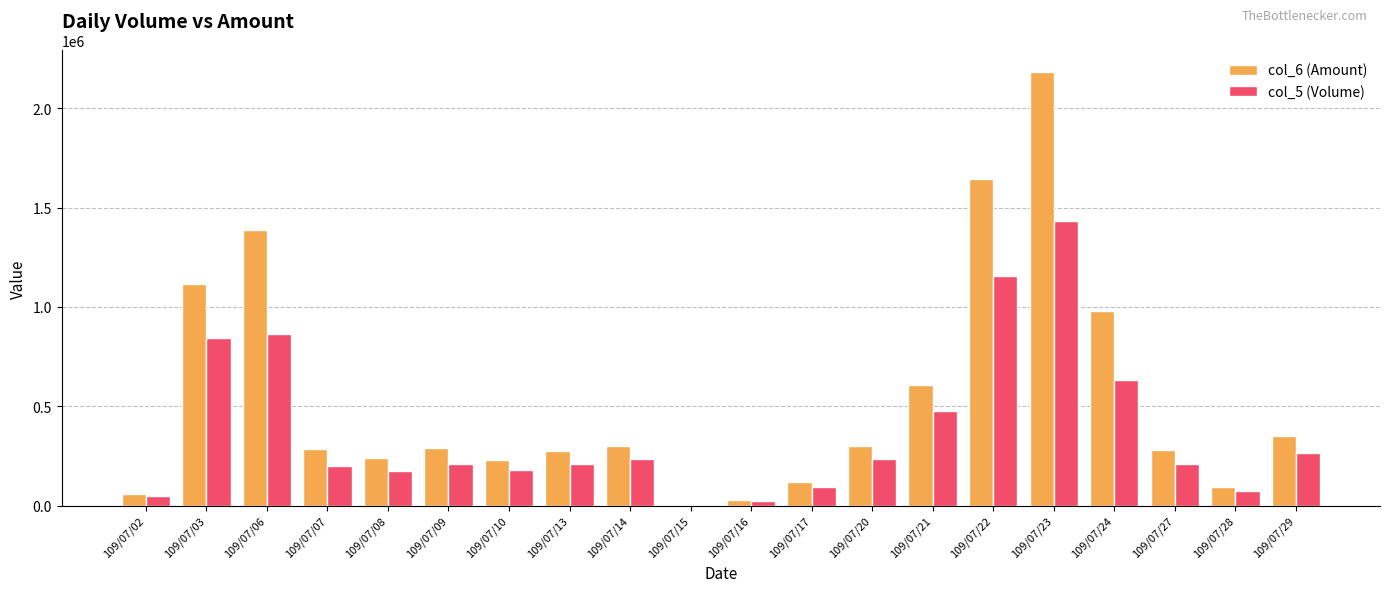

Which series changed the most between 109/07/06 and 109/07/29?

col_6 (Amount)